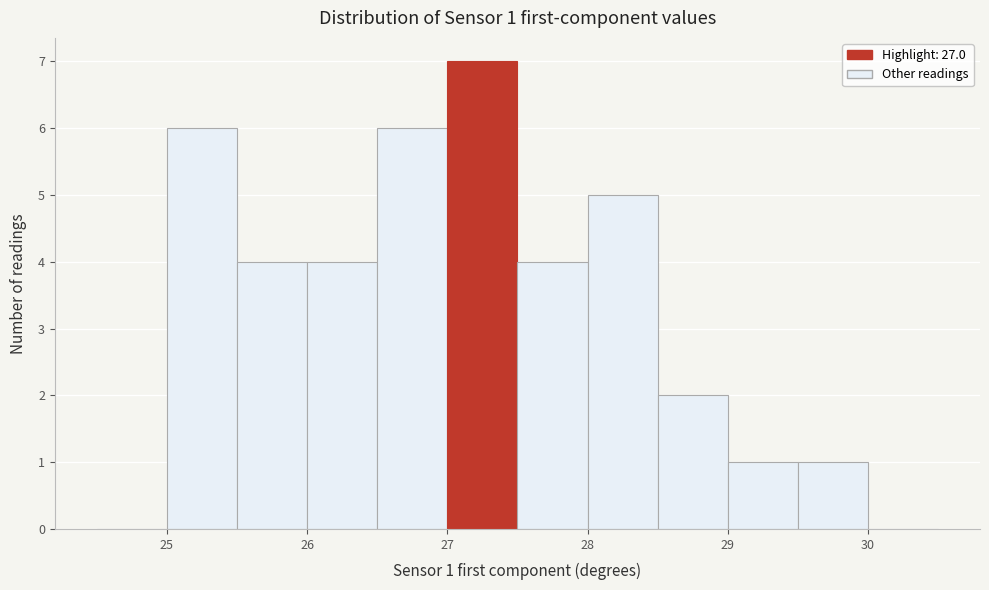

Which range on the x-axis has the tallest bar?

27.0 to 27.5